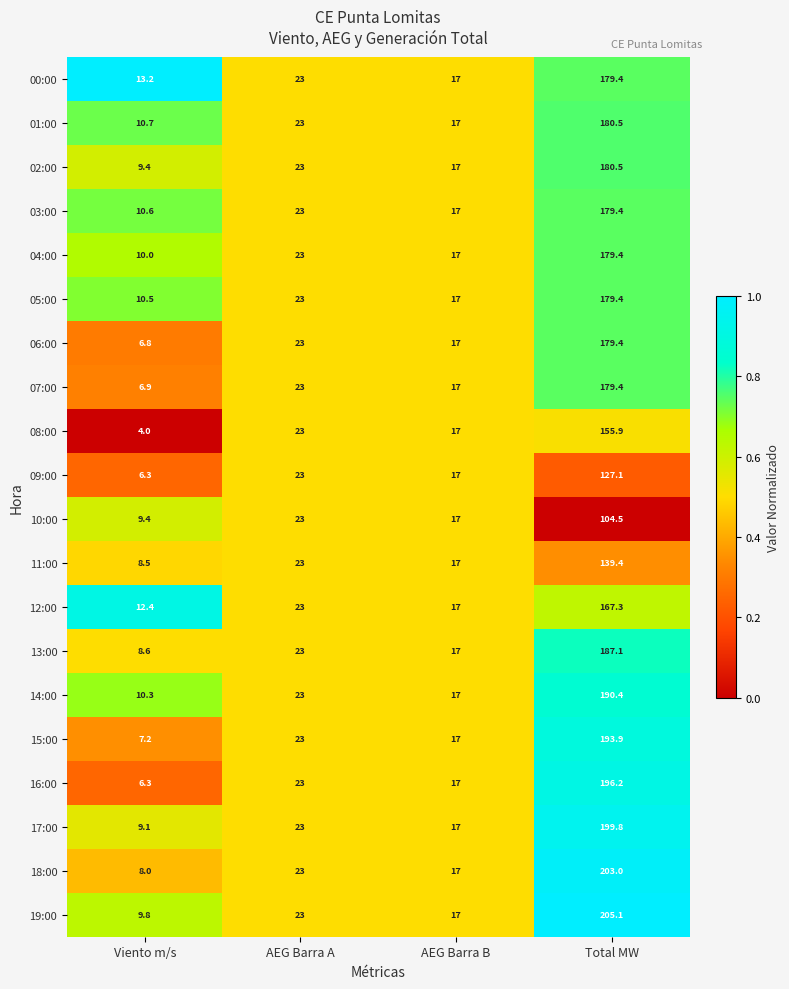

What is the total value across all series at Viento m/s?

178.0